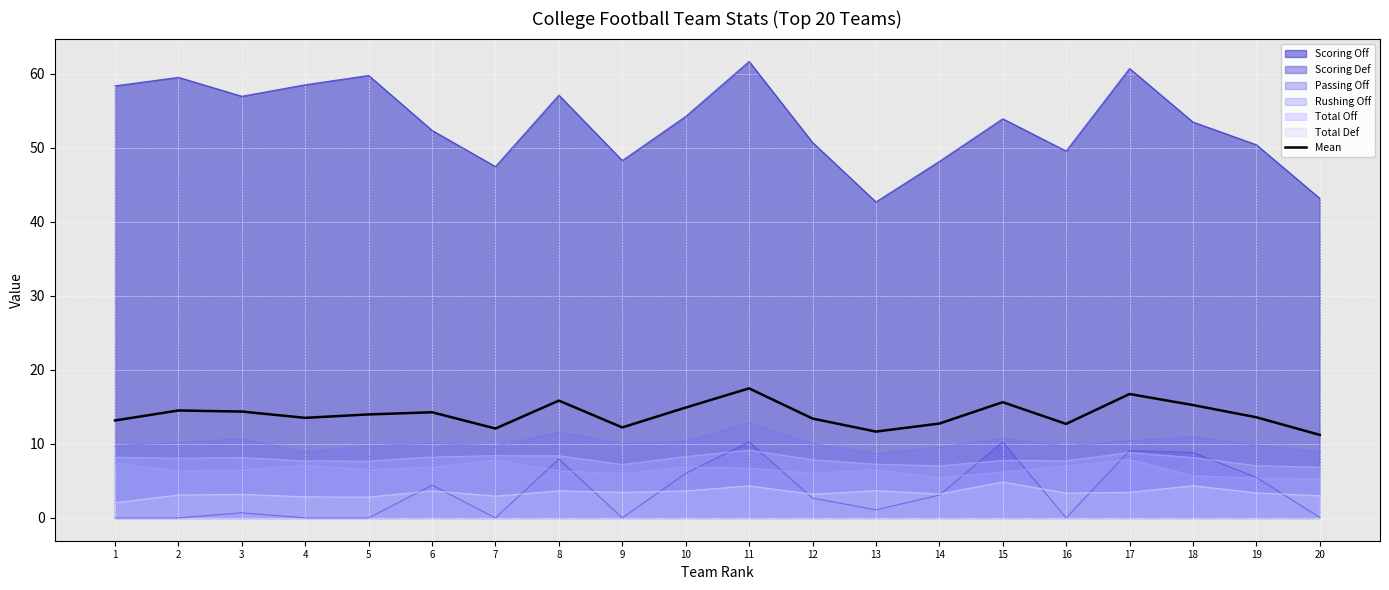

Approximately how many times larger is the value at 8 compared to 4?

1.2